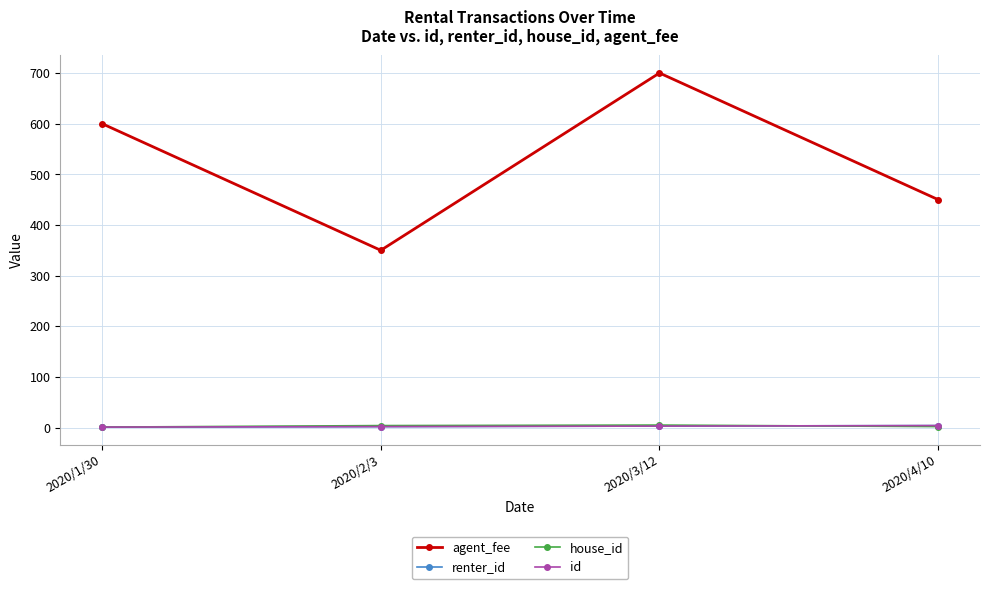

How many lines are shown in the chart?

4